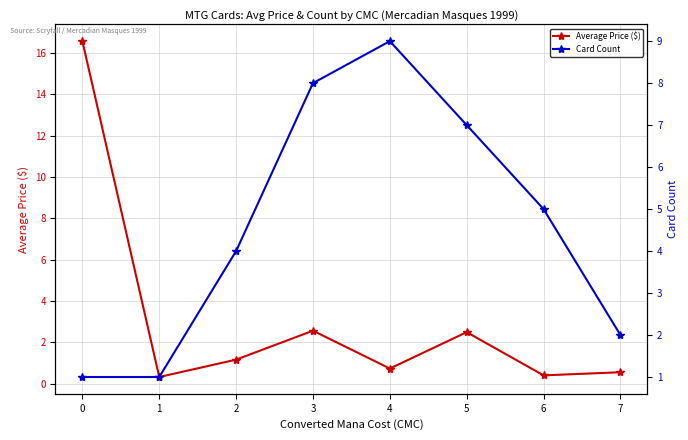

List the series in order of their peak value, lowest first.

Card Count, Average Price ($)